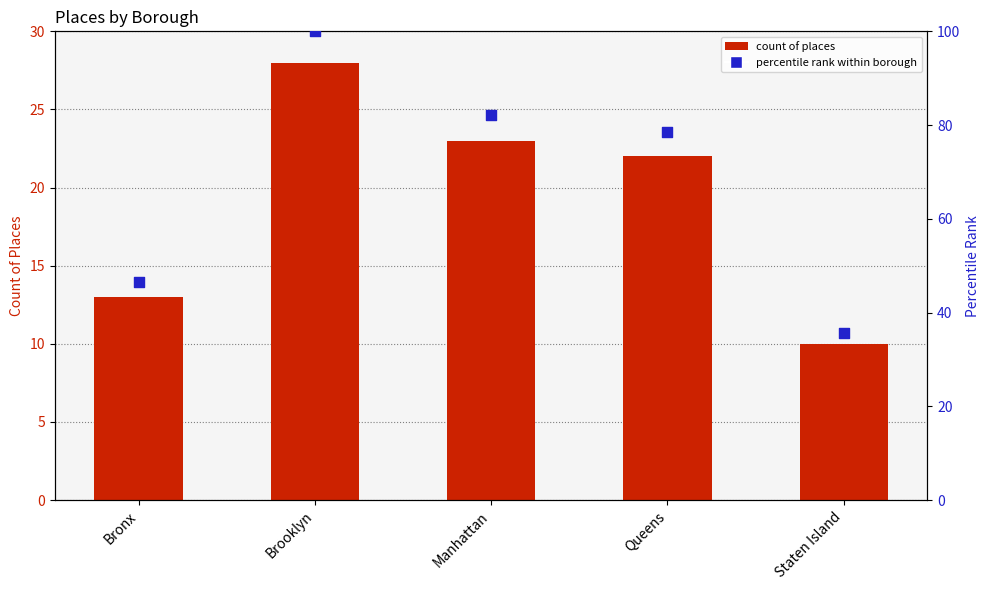

Which series contains the highest Y value?

Percentile within Borough